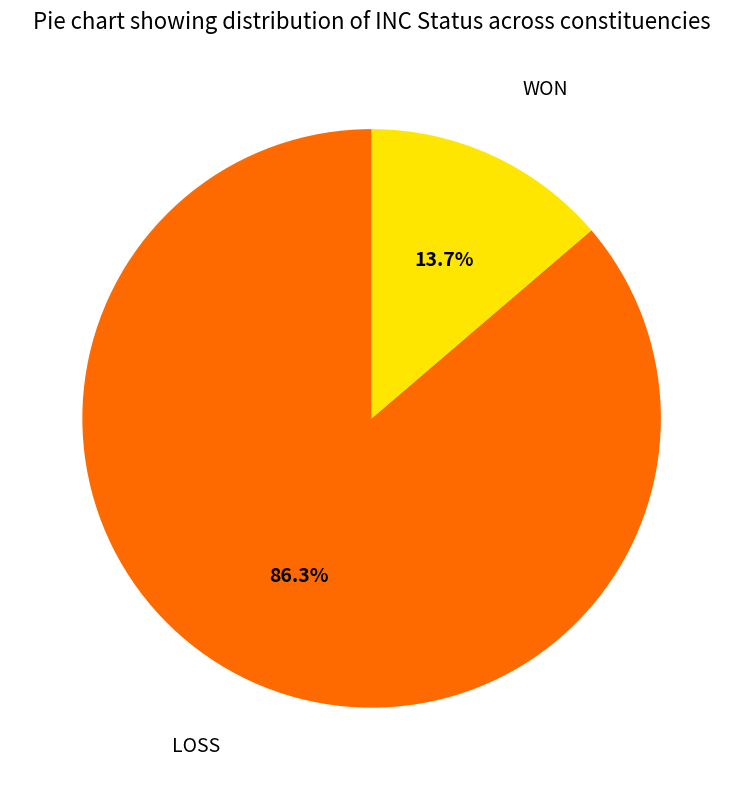

Does any single category account for the majority?

Yes